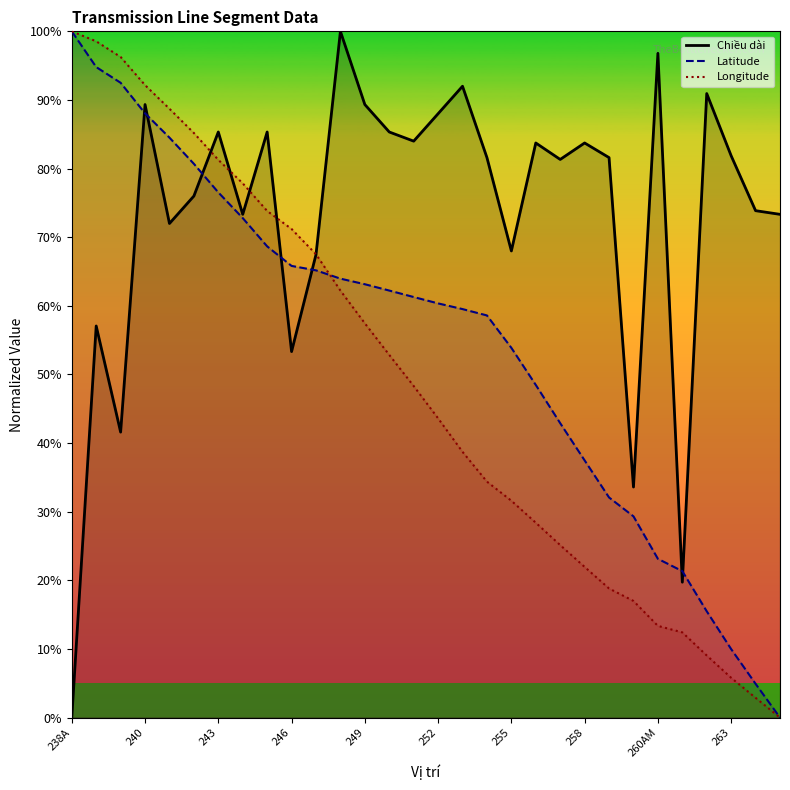

What position from the left is 238A?

1